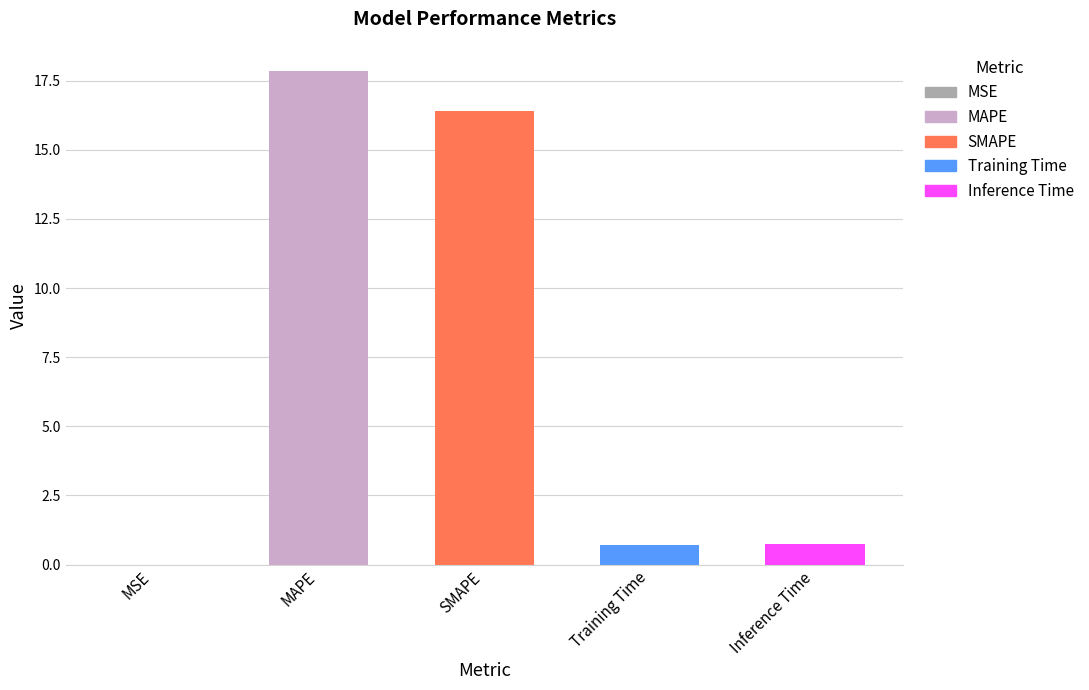

Between SMAPE and MSE, which is larger?

SMAPE